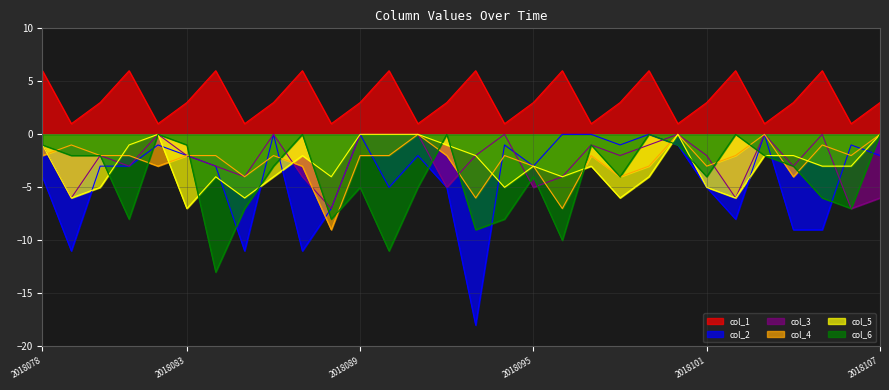

Which has a higher value, 2018092 or 2018078?

2018078